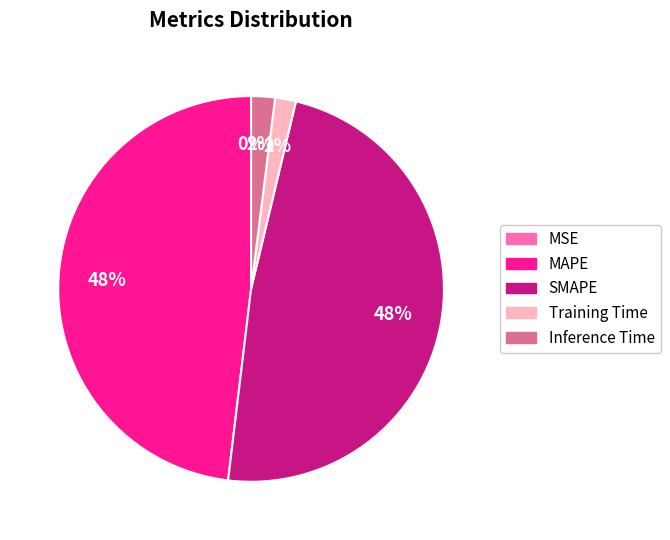

To the nearest percent, what percentage of the pie is Inference Time?

2%